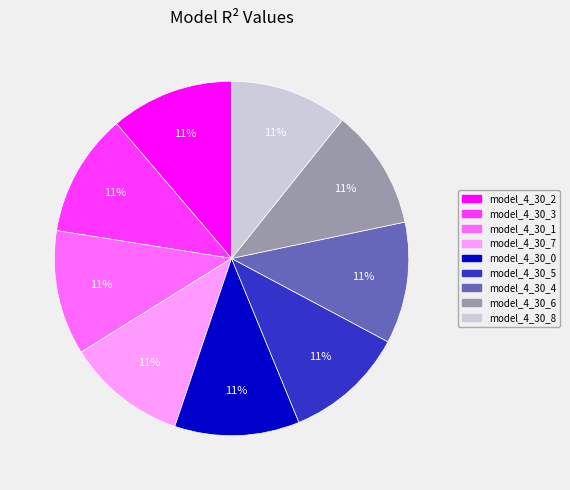

To the nearest percent, what percentage of the pie is model_4_30_6?

11%